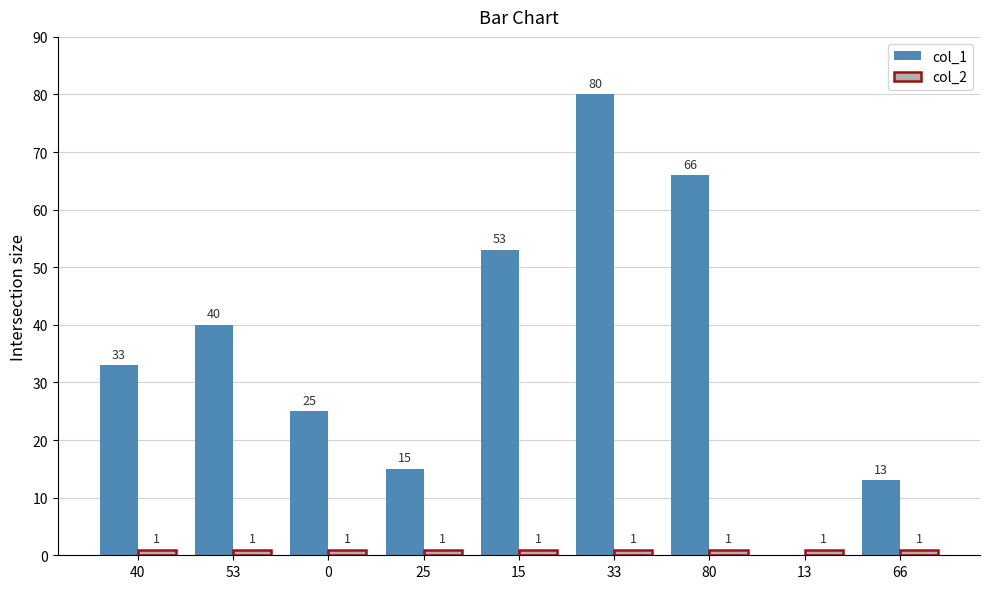

Which series has the largest total across all categories?

col_1